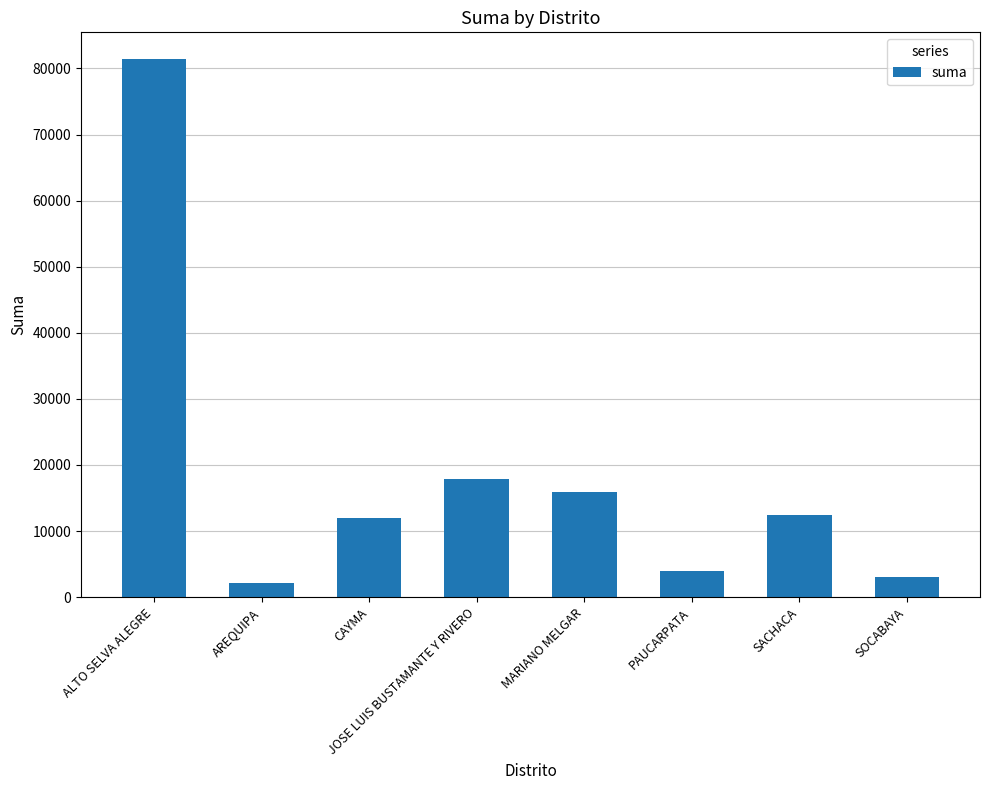

What is the label of the 2nd bar from the left?

AREQUIPA